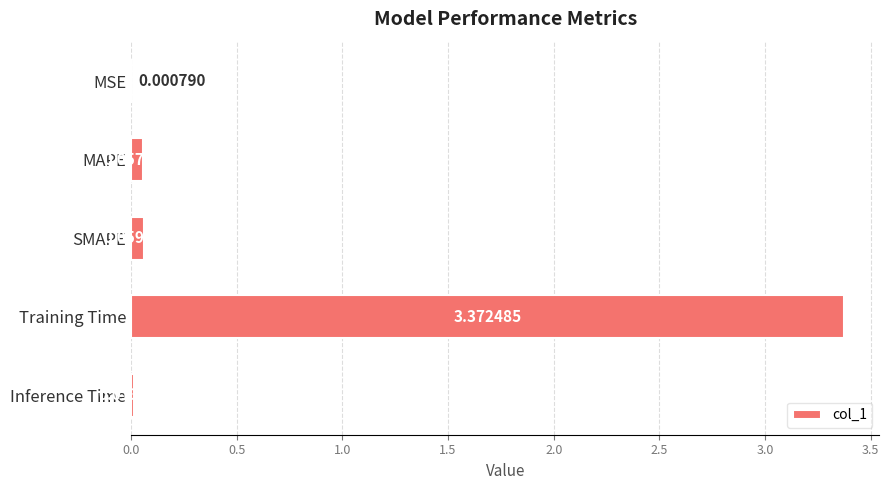

Which category has the highest value across all series?

Training Time